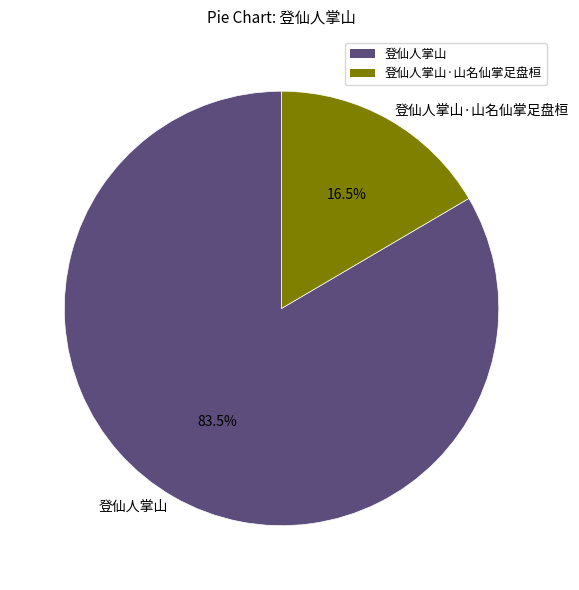

How many segments does this pie chart have?

2